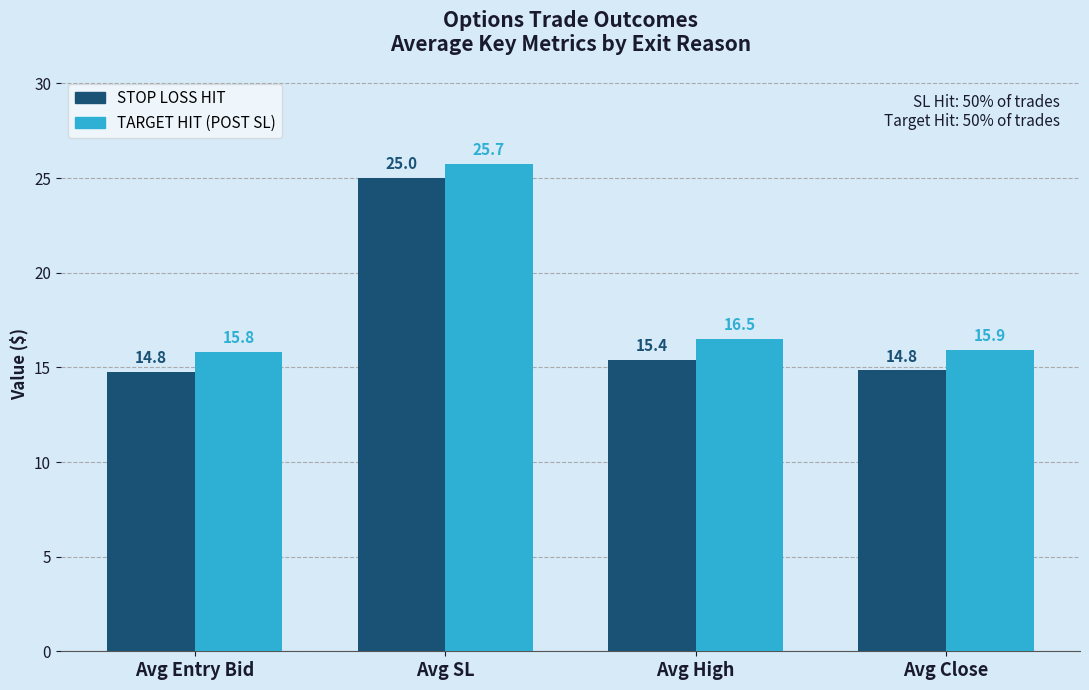

How many bars are there in each group?

2